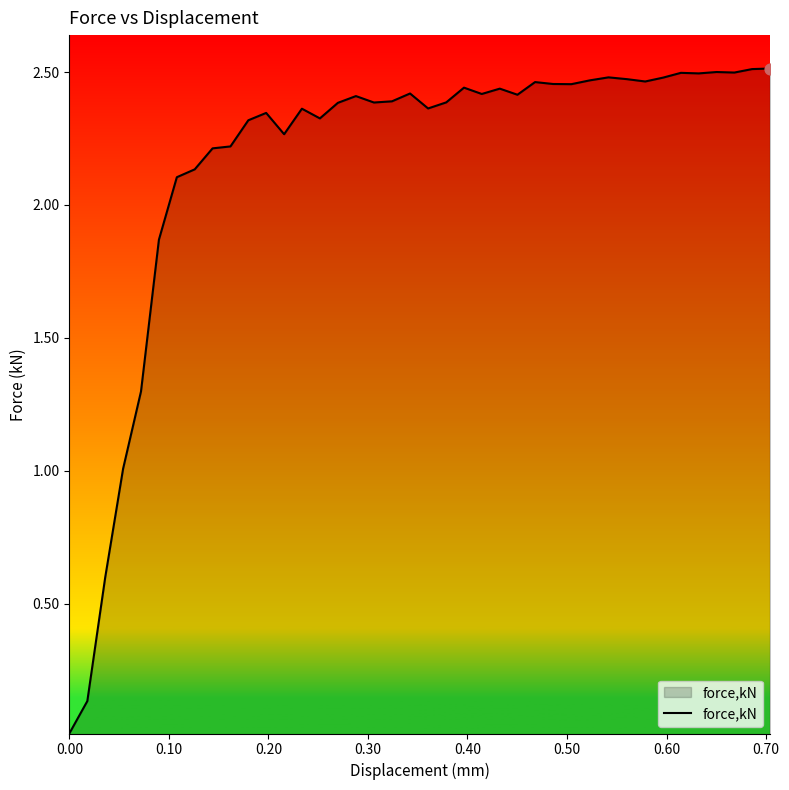

How many lines are shown in the chart?

1